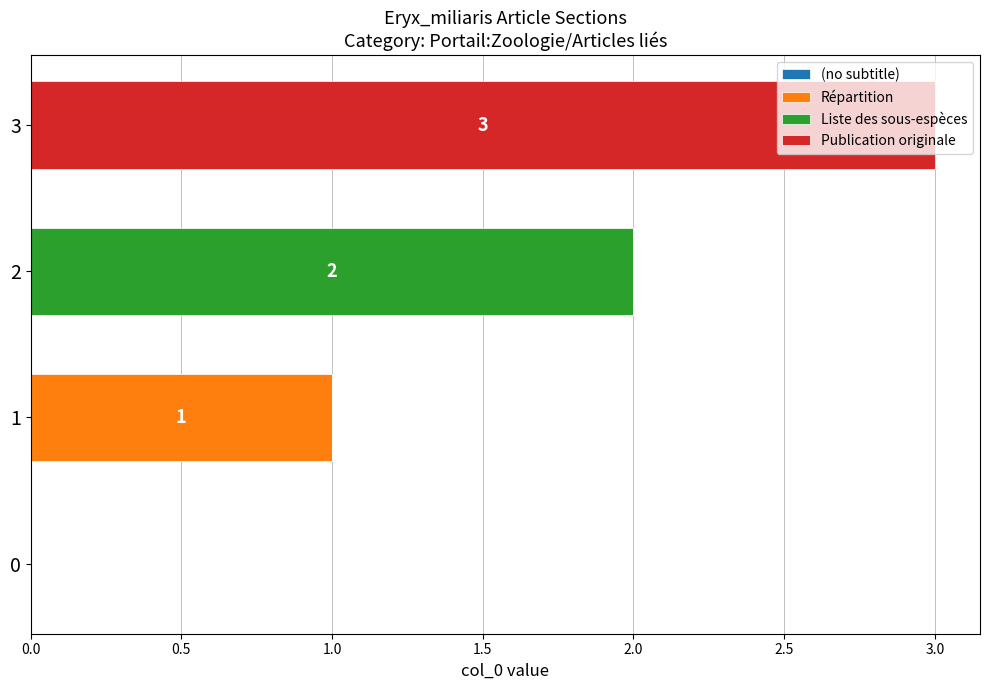

At which category is the sum across all series the highest?

3